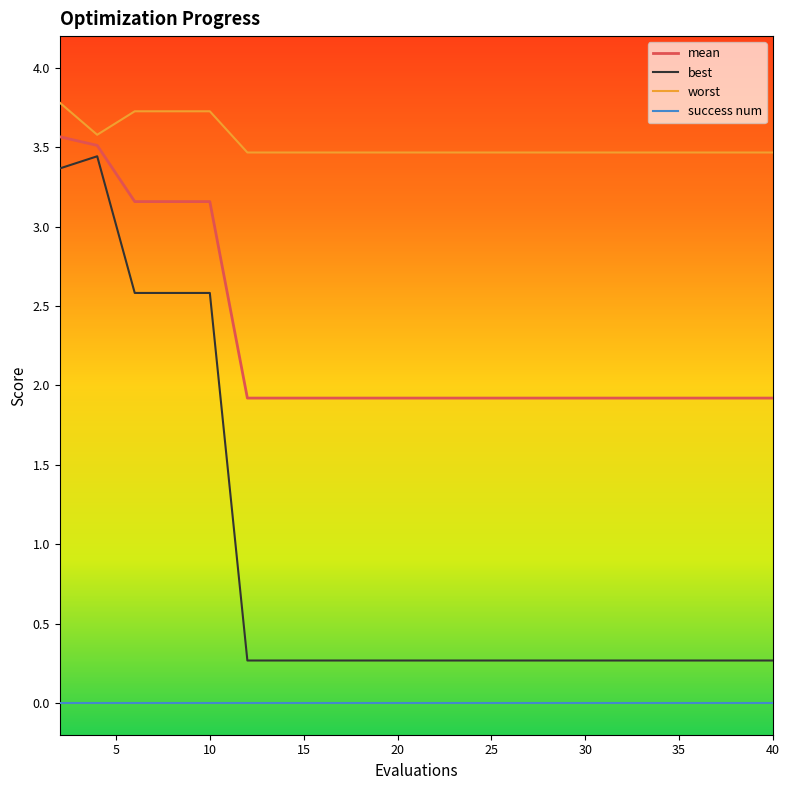

Which series has the largest range (max minus min)?

best